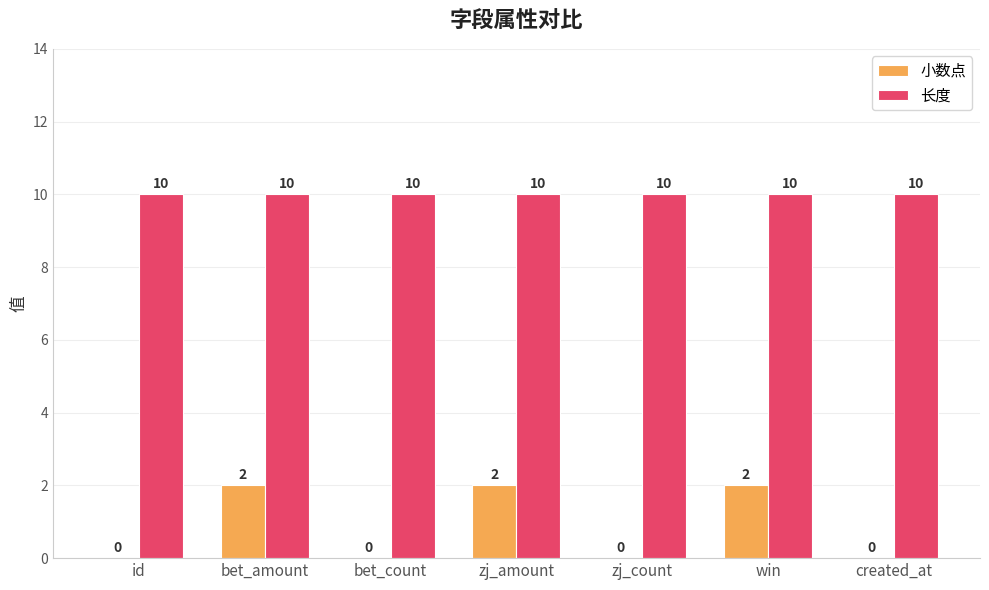

What is the highest value of the 小数点 series?

2